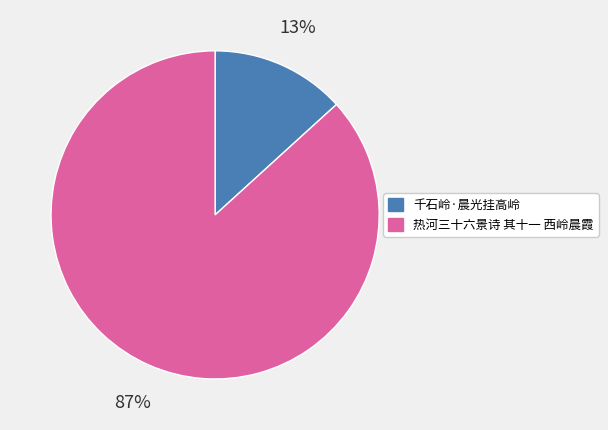

To the nearest percent, what is the difference between the largest and smallest slice percentages?

74%